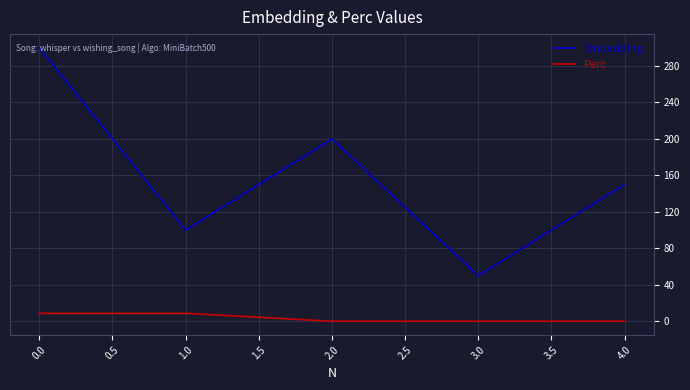

The Embedding series shows 513.0 at 0.0. True or false?

False